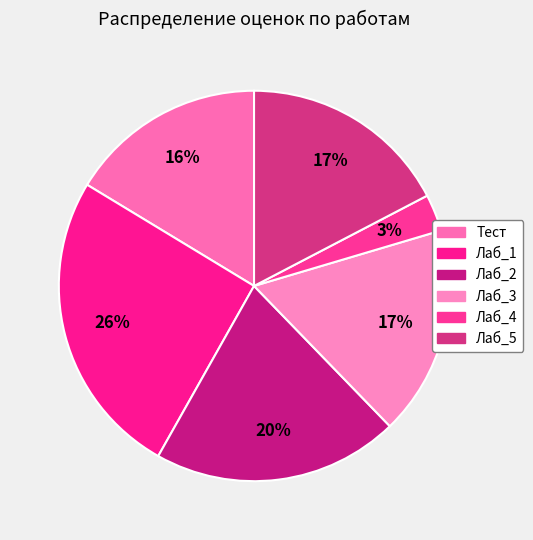

How many segments does this pie chart have?

6